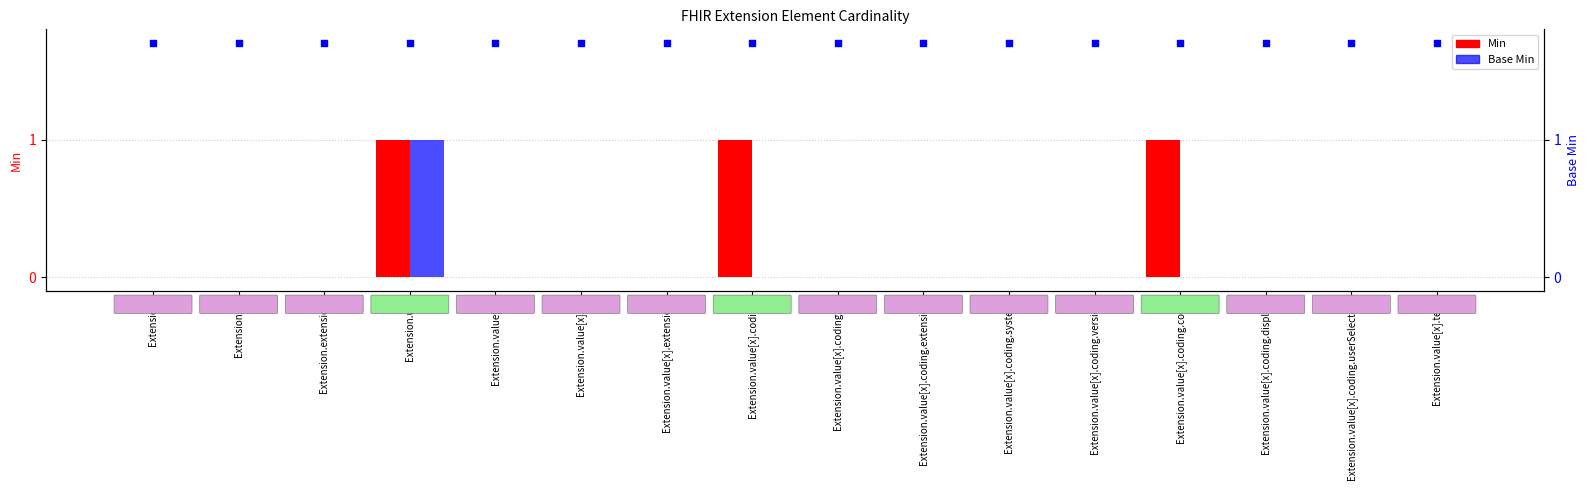

At which category is the sum across all series the highest?

Extension.url